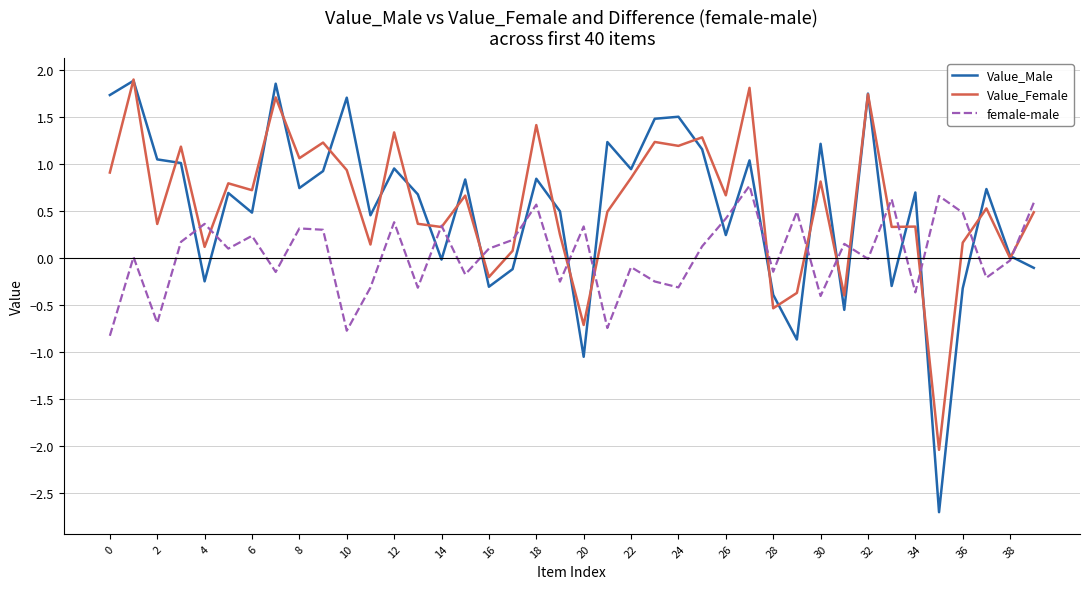

What is the minimum value for female-male?

-0.8